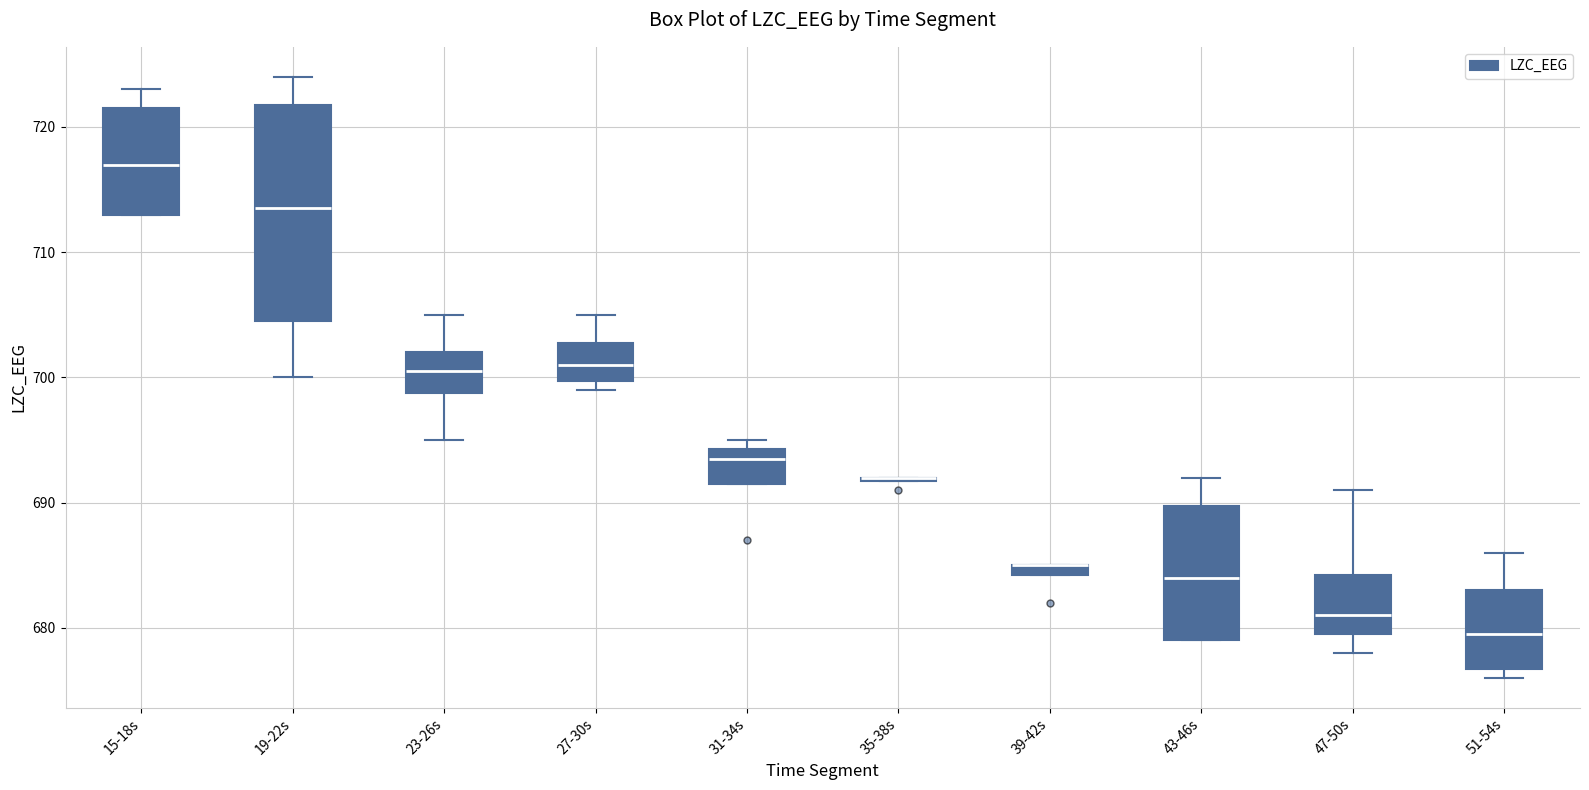

Which box is the tallest, from its lower edge to its upper edge?

19-22s